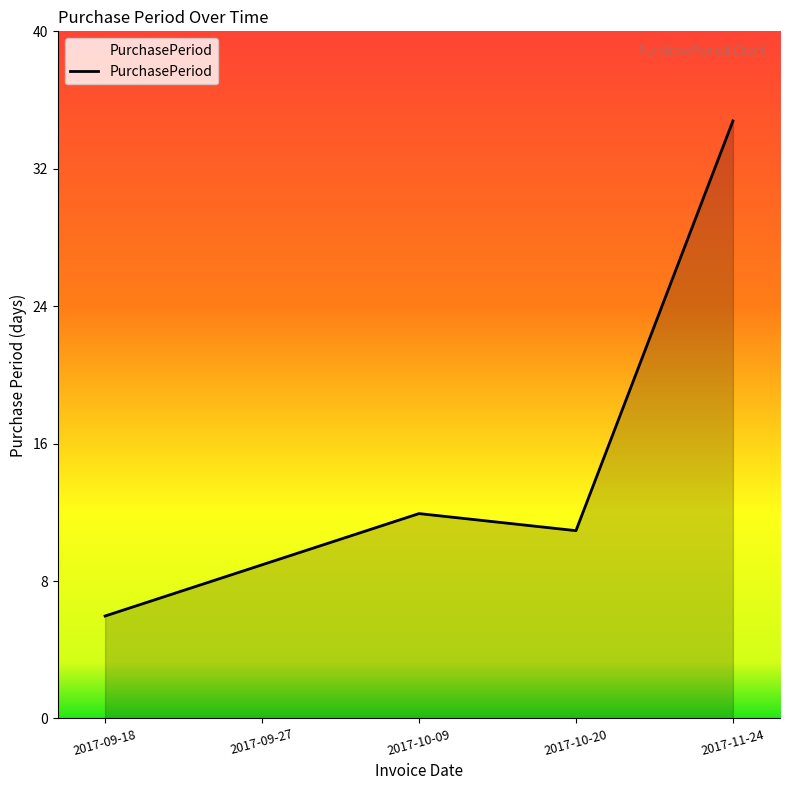

What position from the left is 2017-09-27?

2